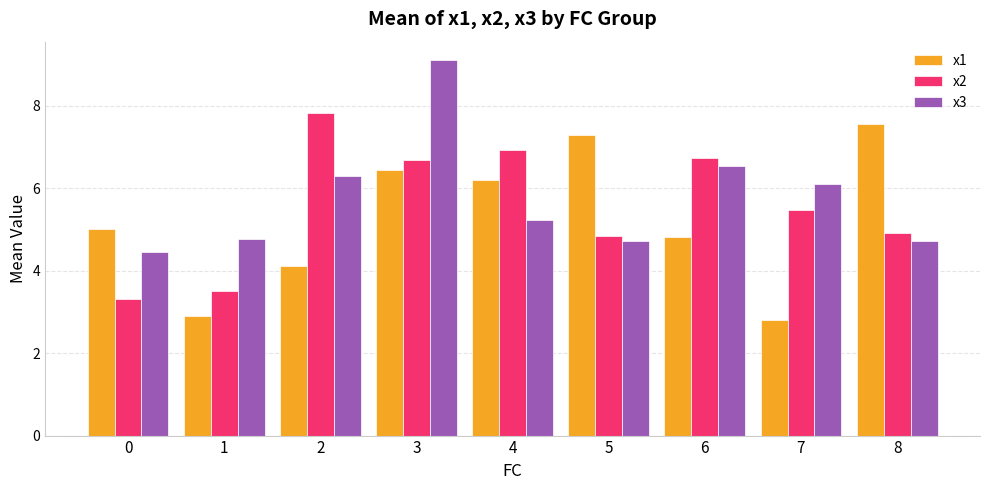

List the series in order of their overall mean, highest first.

x3, x2, x1